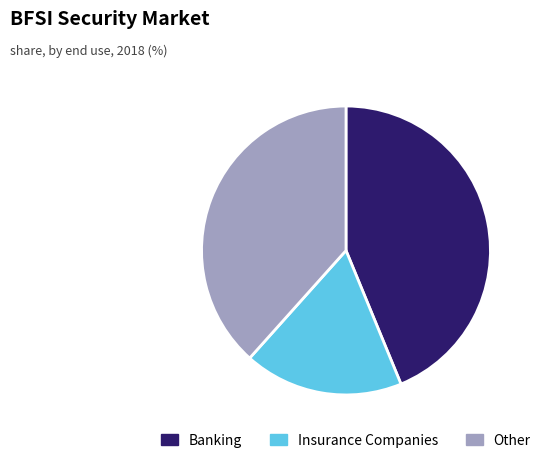

Count the number of slices in the pie.

3